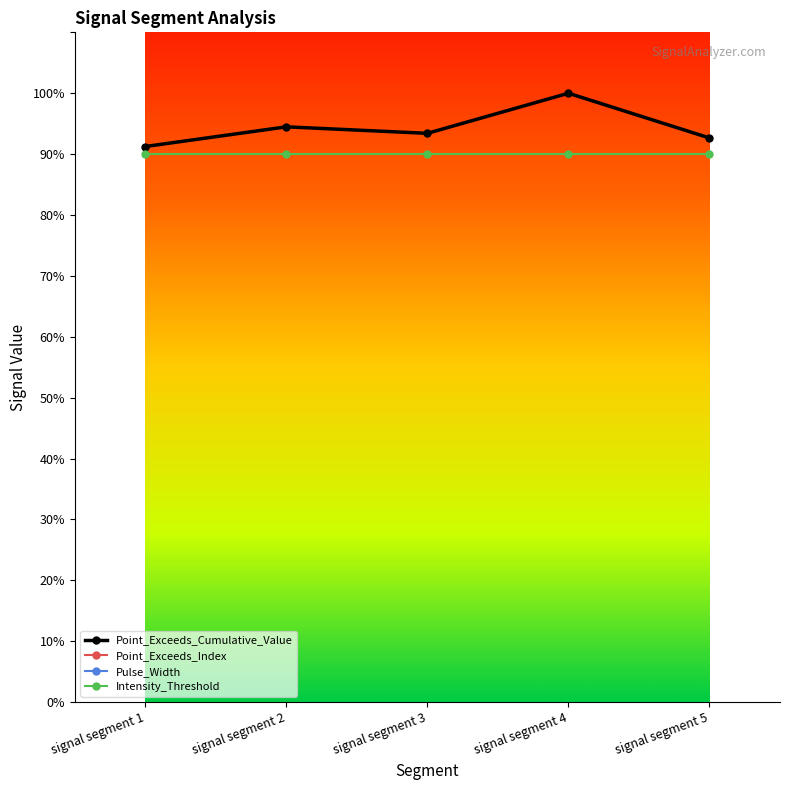

In Pulse_Width, how many points are higher than both neighbors (excluding endpoints)?

1